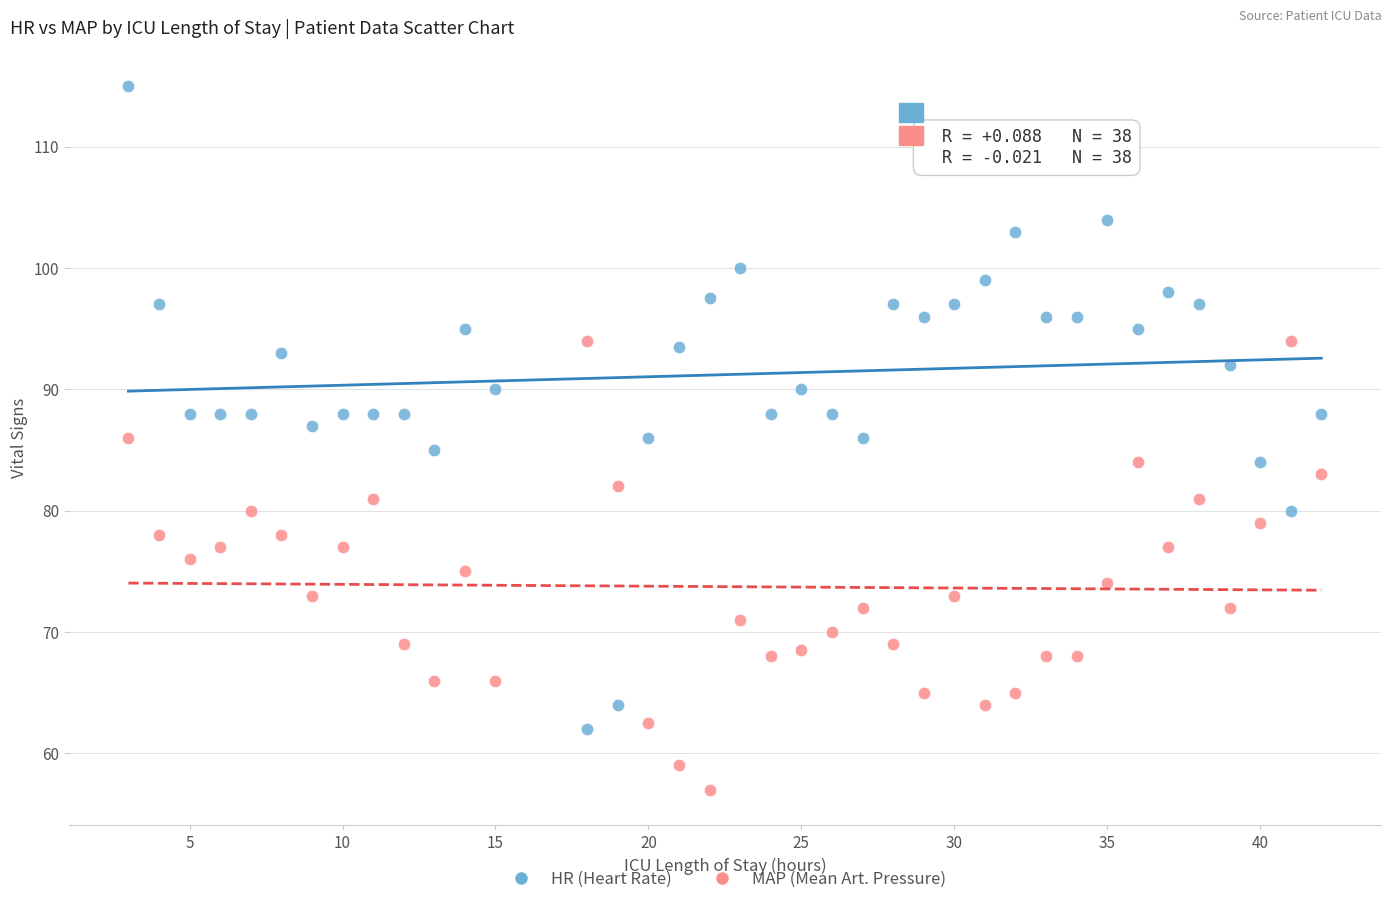

Across all data points, what is the range of X values (max minus min)?

39.0